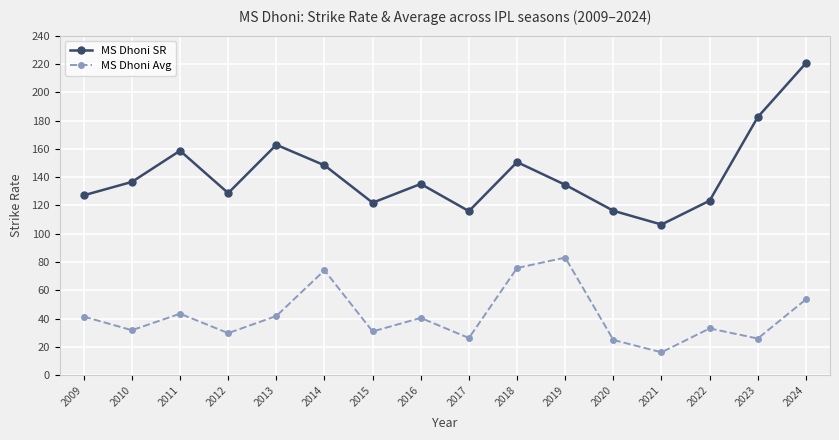

Read the MS Dhoni Avg value at 2010.

31.9